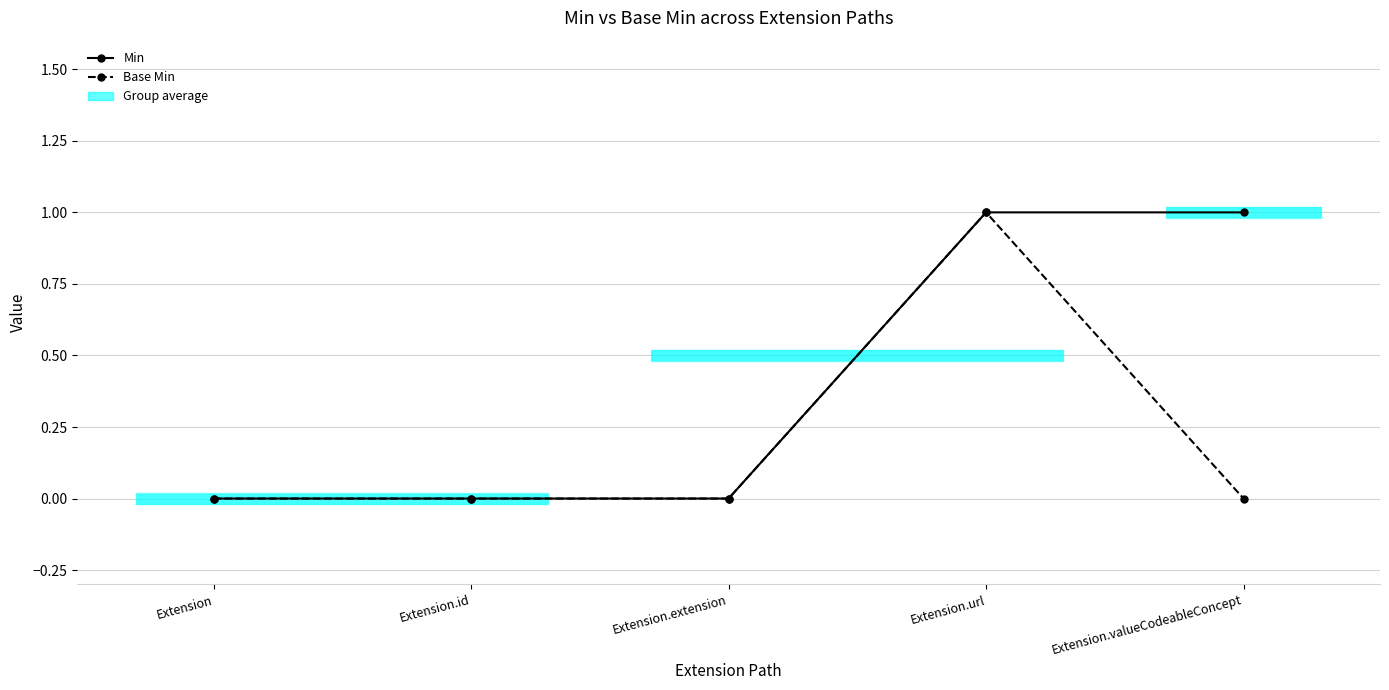

Reading left to right, list all the values displayed in this chart.

Min: 0	0	0	1	1
Base Min: 0	0	0	1	0